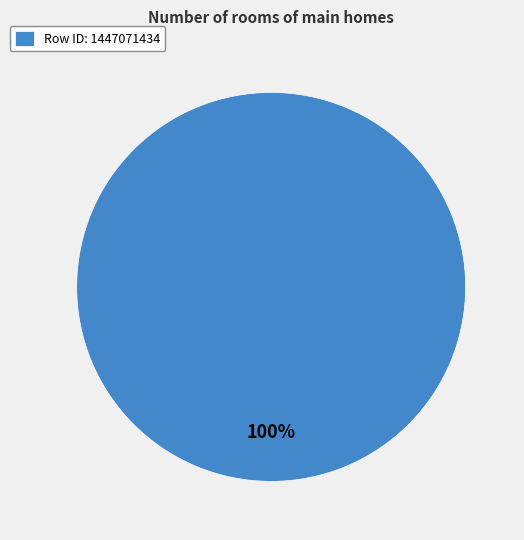

Count the number of slices in the pie.

1